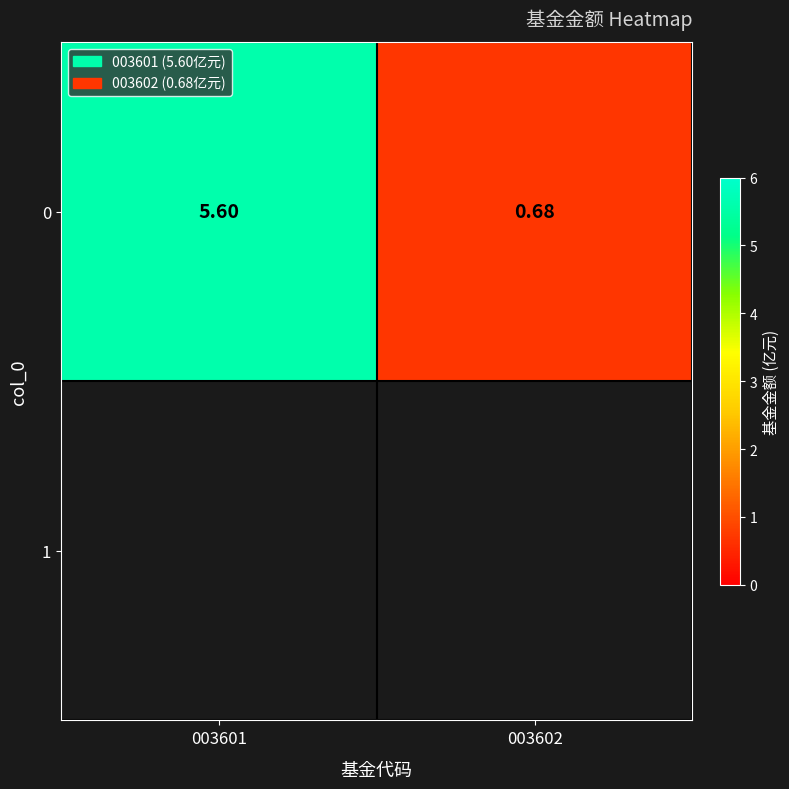

How many distinct data groups are displayed?

1